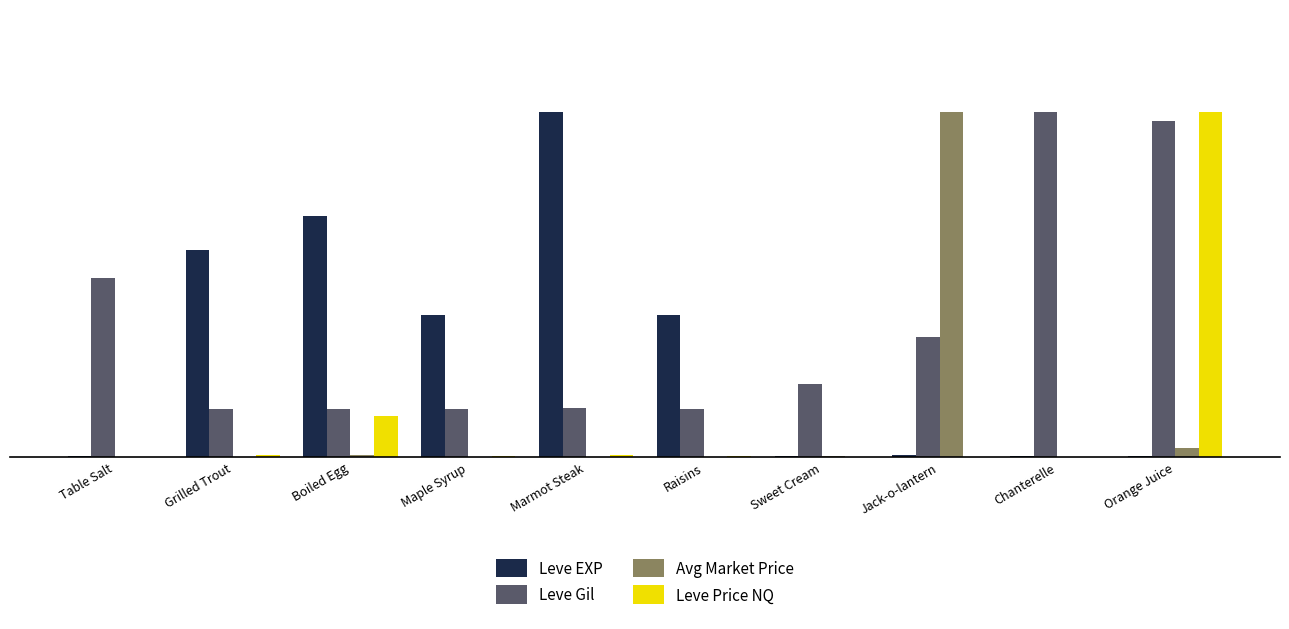

Is the value of Leve EXP at Sweet Cream greater than the value of Leve Gil at Boiled Egg?

No